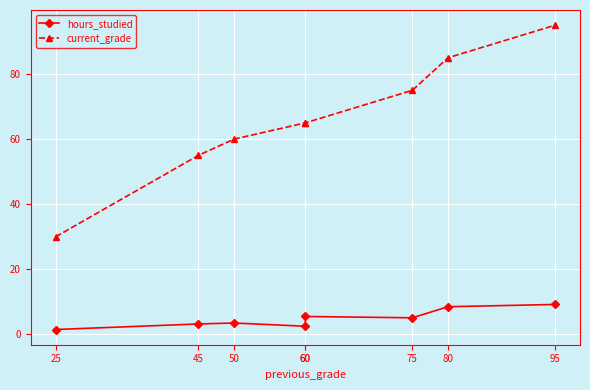

Reading left to right, what are all the values shown in this chart?

hours_studied: 25=1.5	45=3.2	50=3.5	60=2.5	60=5.5	75=5.1	80=8.5	95=9.2
current_grade: 25=30.0	45=55.0	50=60.0	60=65.0	60=65.0	75=75.0	80=85.0	95=95.0